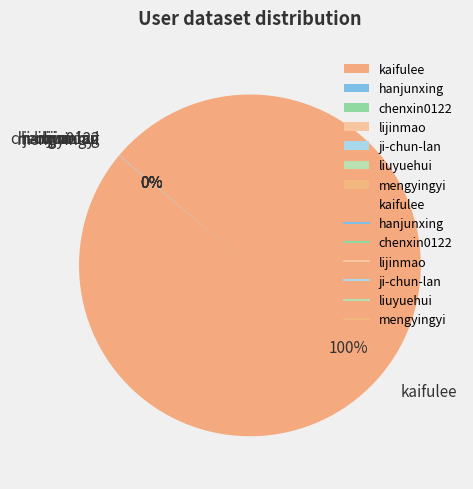

What is the largest slice in the pie chart?

kaifulee